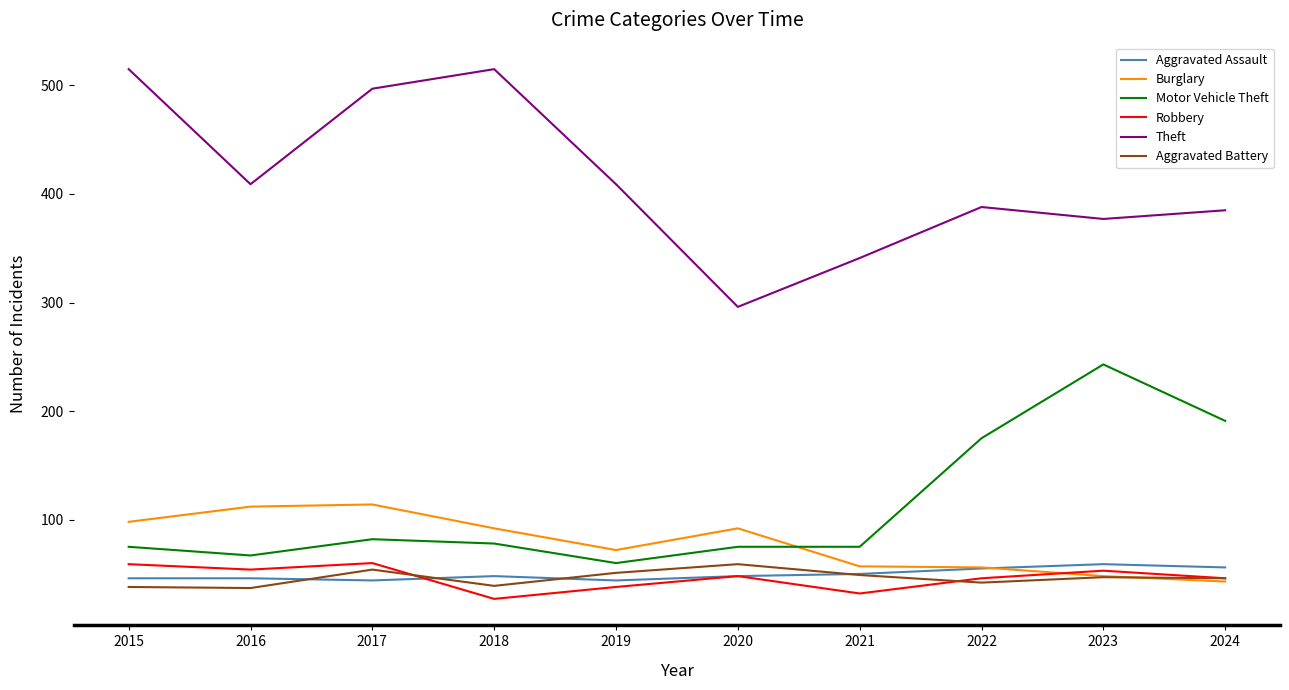

The Burglary series shows 92 at 2018. True or false?

True